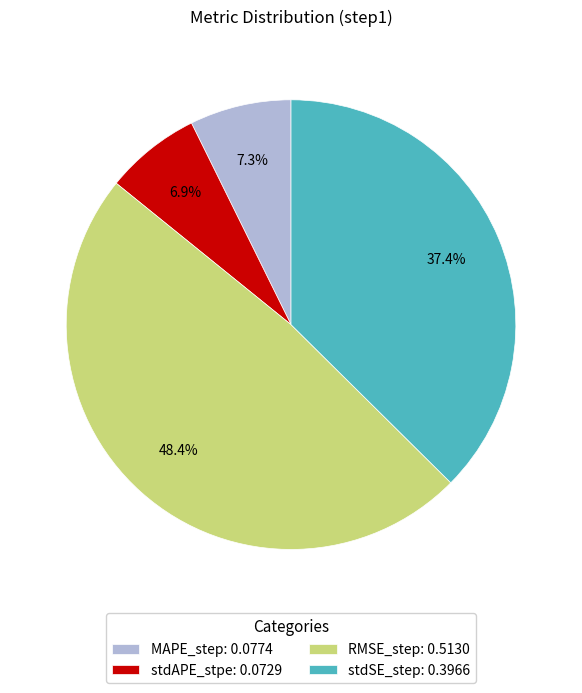

Between stdSE_step: 0.3966 and MAPE_step: 0.0774, which is larger?

stdSE_step: 0.3966